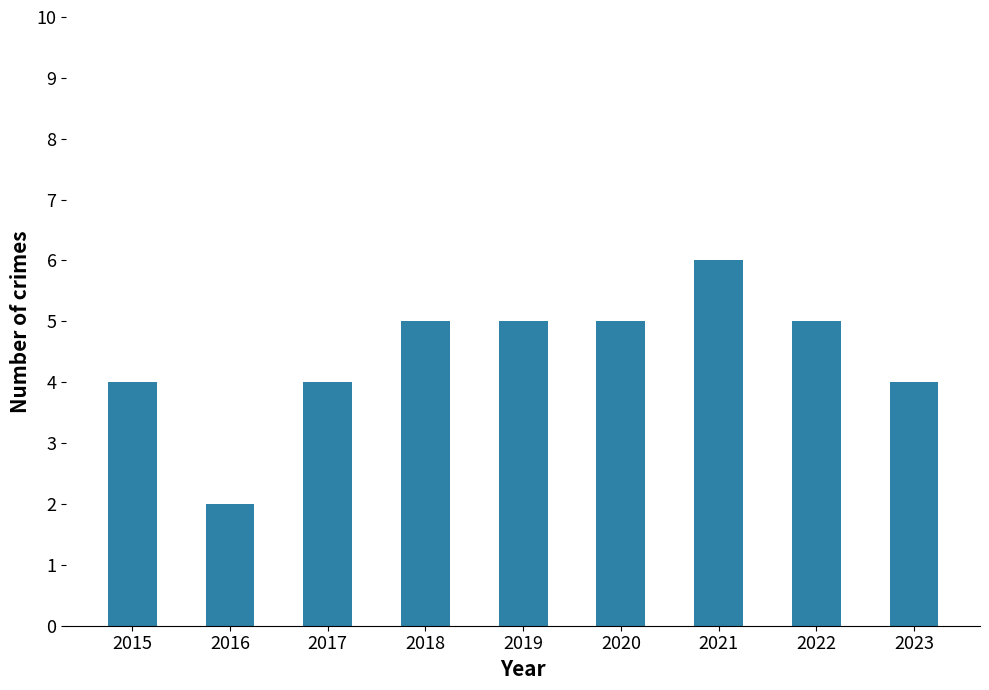

Which category has the lowest value across all series?

2016